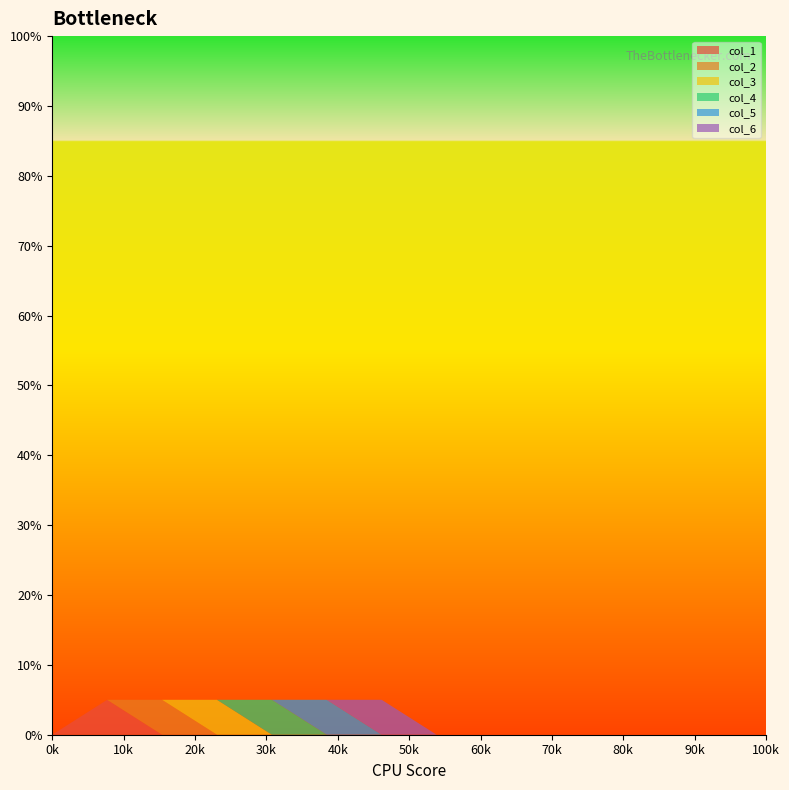

Reading left to right, transcribe all the data shown in this chart.

col_1: 0	5	0	0	0	0	0	0	0	0	0	0	0	0
col_2: 0	0	5	0	0	0	0	0	0	0	0	0	0	0
col_3: 0	0	0	5	0	0	0	0	0	0	0	0	0	0
col_4: 0	0	0	0	5	0	0	0	0	0	0	0	0	0
col_5: 0	0	0	0	0	5	0	0	0	0	0	0	0	0
col_6: 0	0	0	0	0	0	5	0	0	0	0	0	0	0